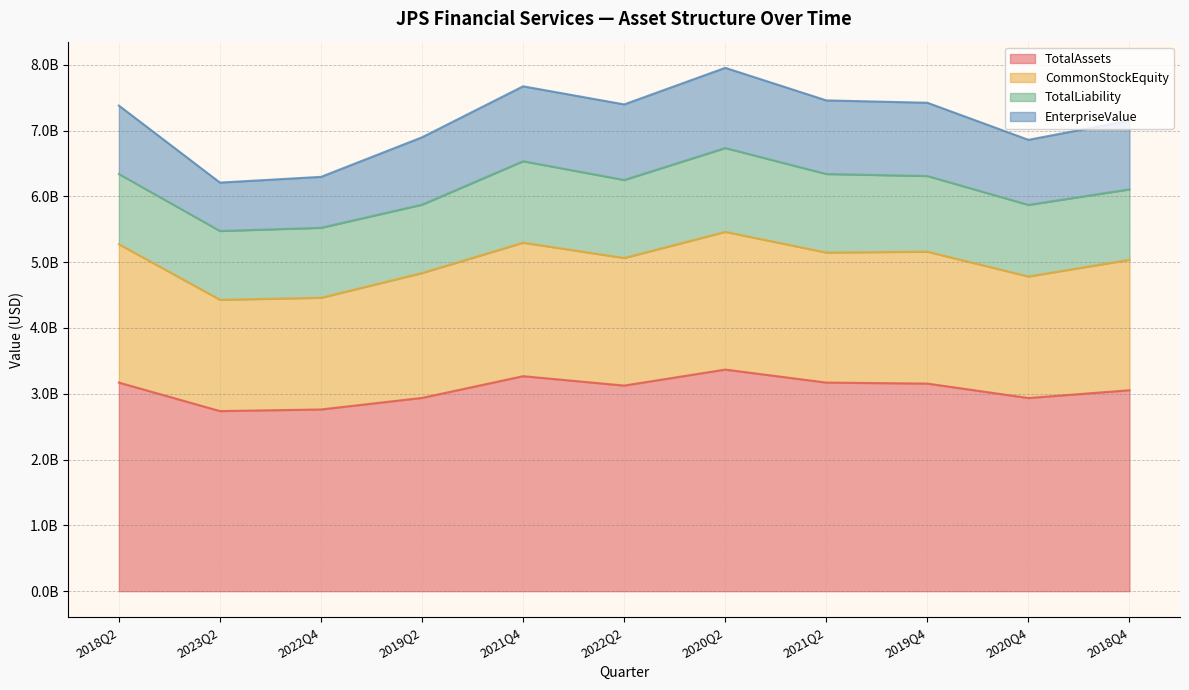

True or false: CommonStockEquity and TotalLiability intersect in this chart.

False